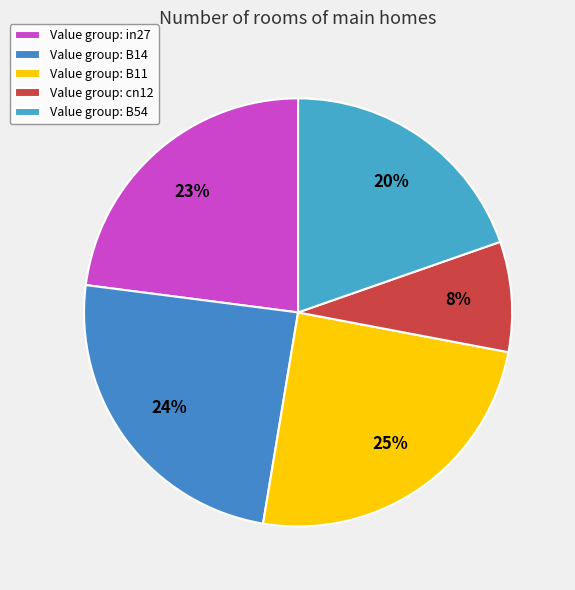

How many segments does this pie chart have?

5